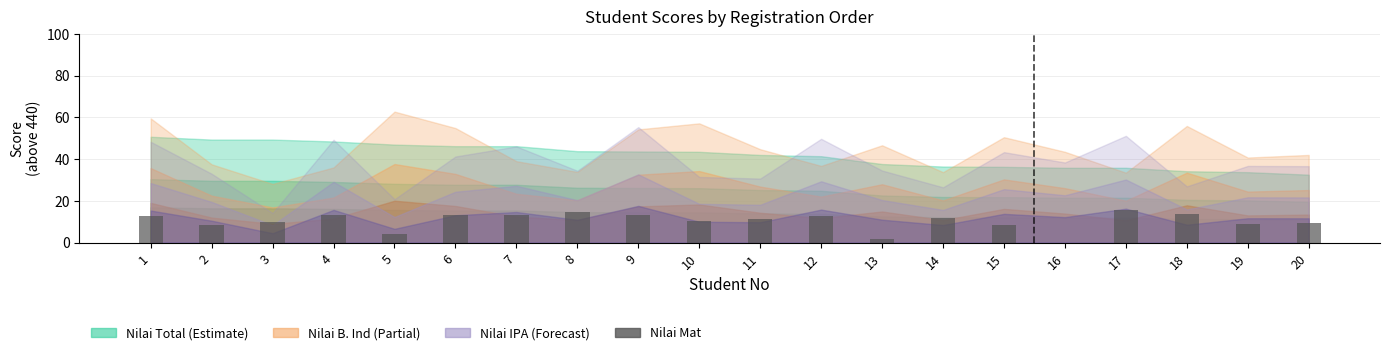

Between 4 and 19, which is larger?

4